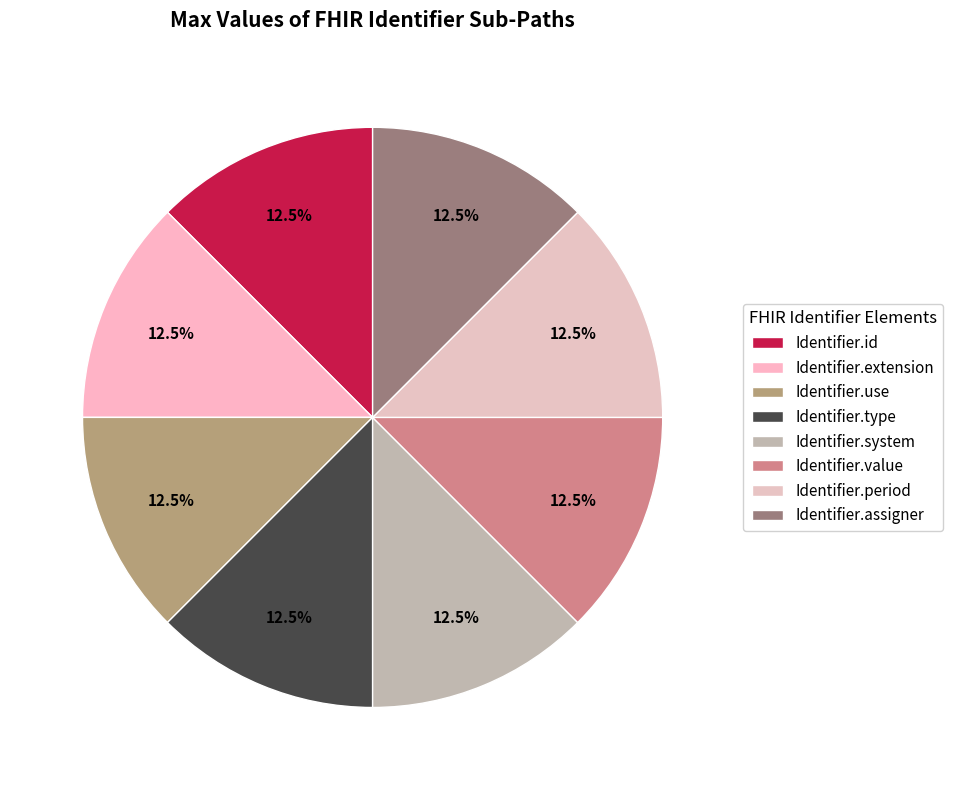

How many segments does this pie chart have?

8